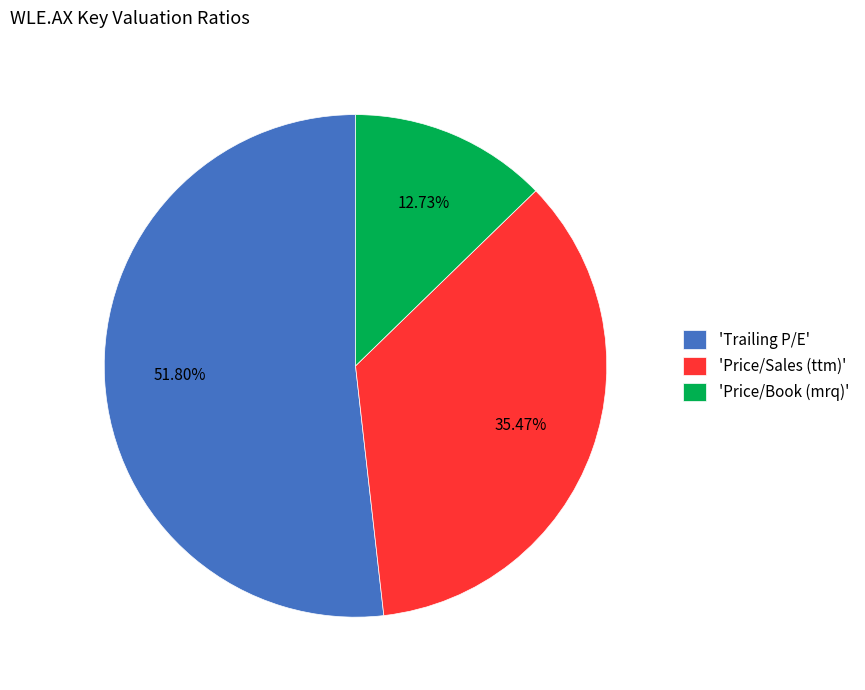

Which category has the biggest portion of the pie?

'Trailing P/E'